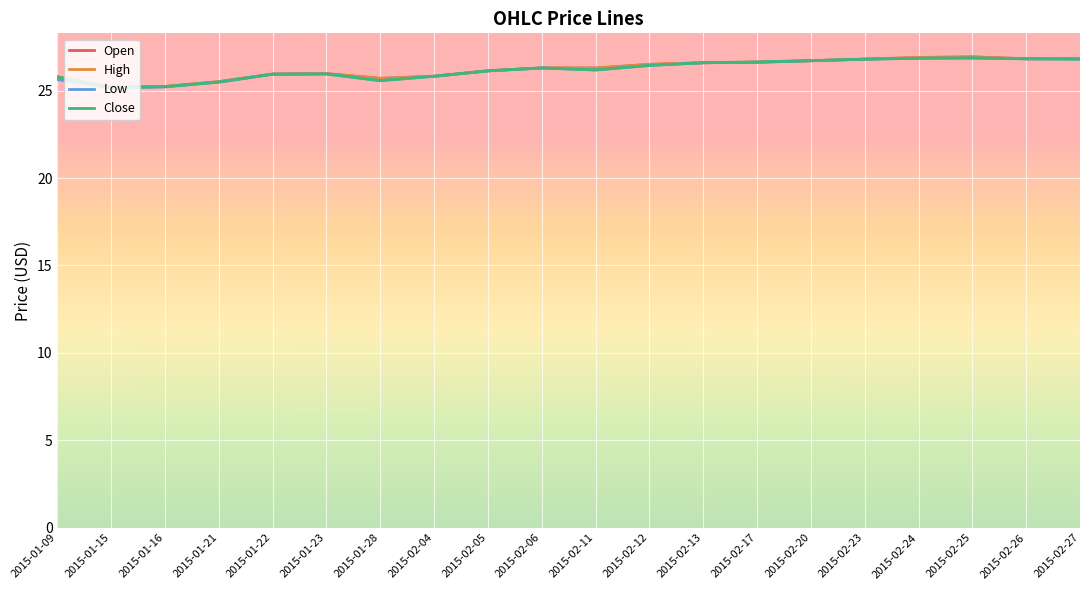

What is the total value across all series at 2015-01-09?

102.9